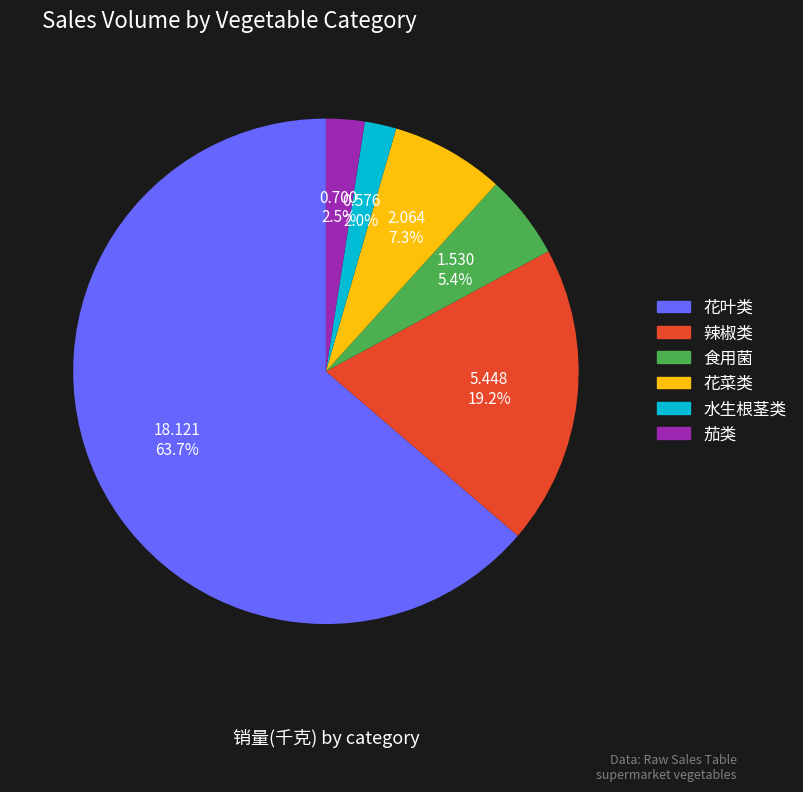

To the nearest percent, what is the average slice percentage?

17%